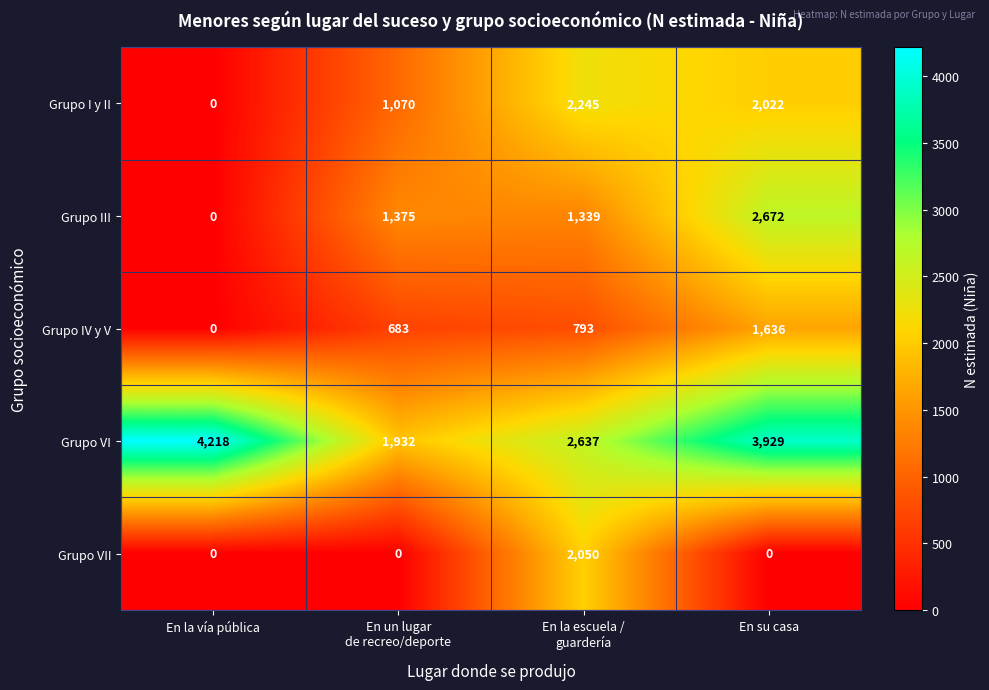

Count the number of data series in this chart.

5